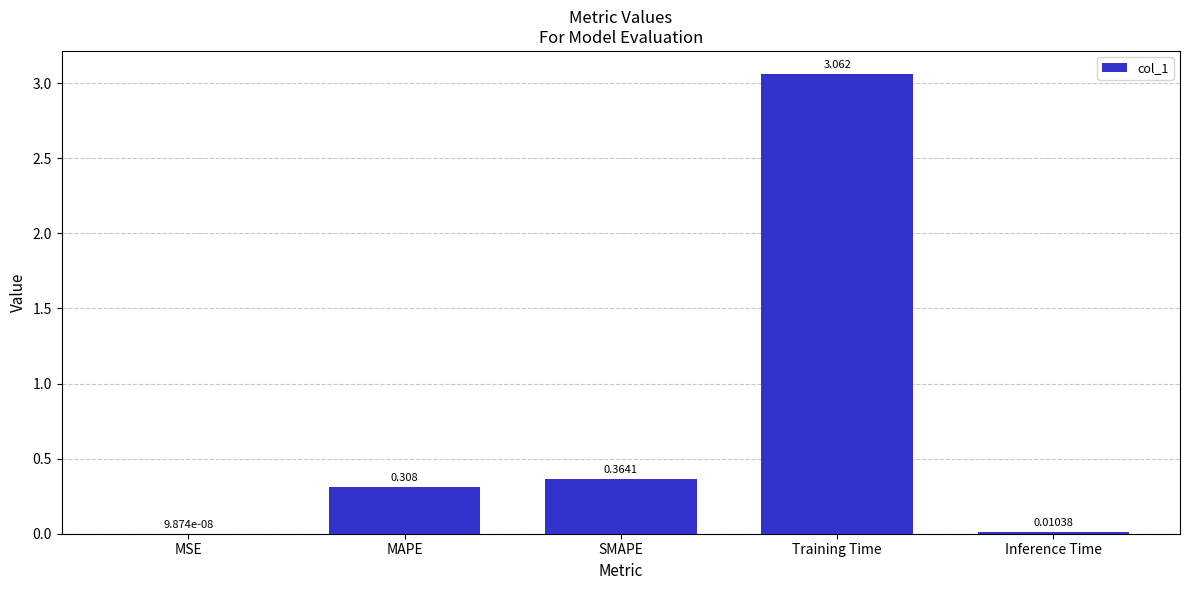

At which label is the value closest to 1?

SMAPE